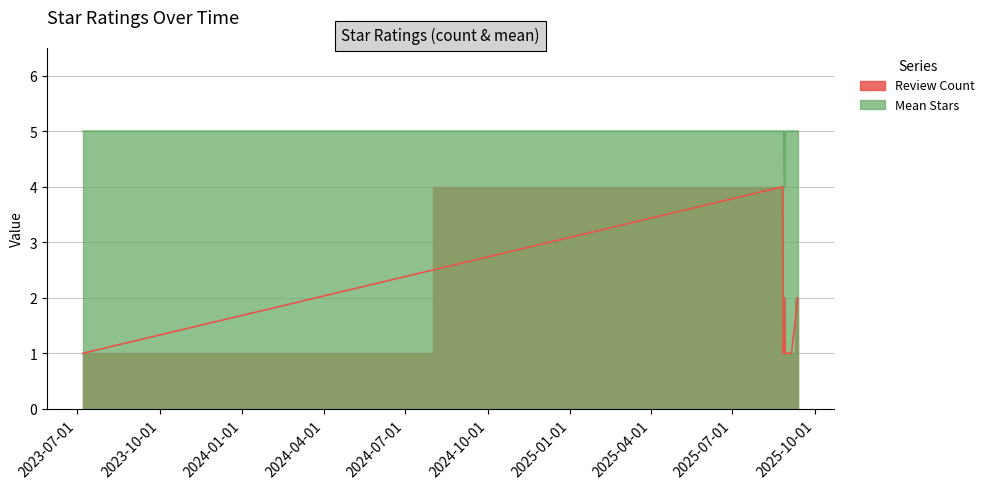

What is the average value?

5